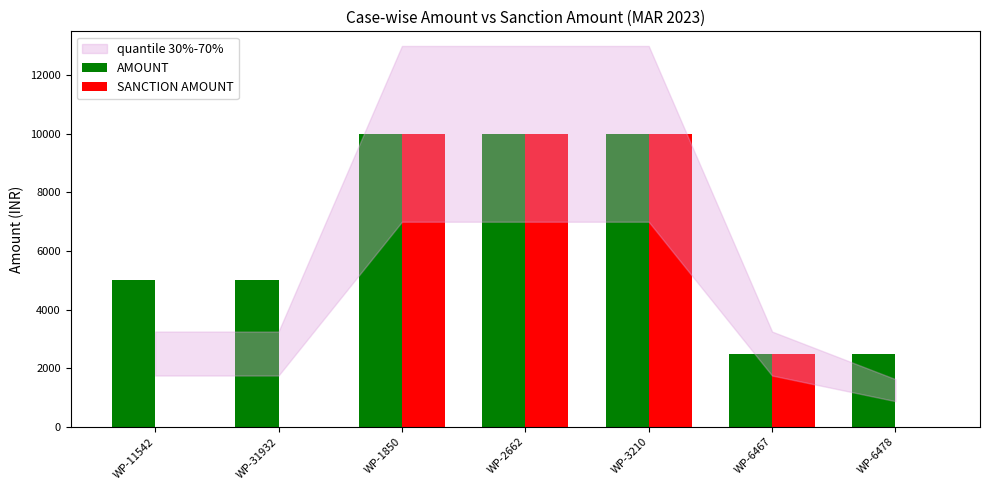

What is the maximum value shown in the chart?

10000